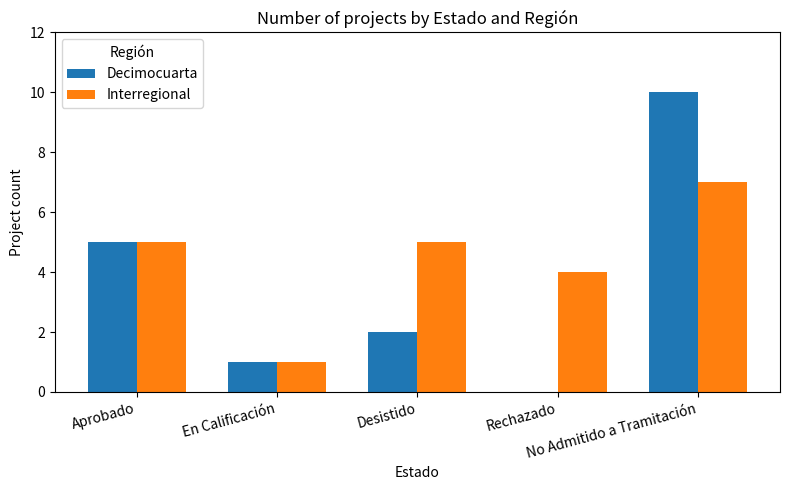

True or false: Decimocuarta has a value of 2 at Aprobado.

False